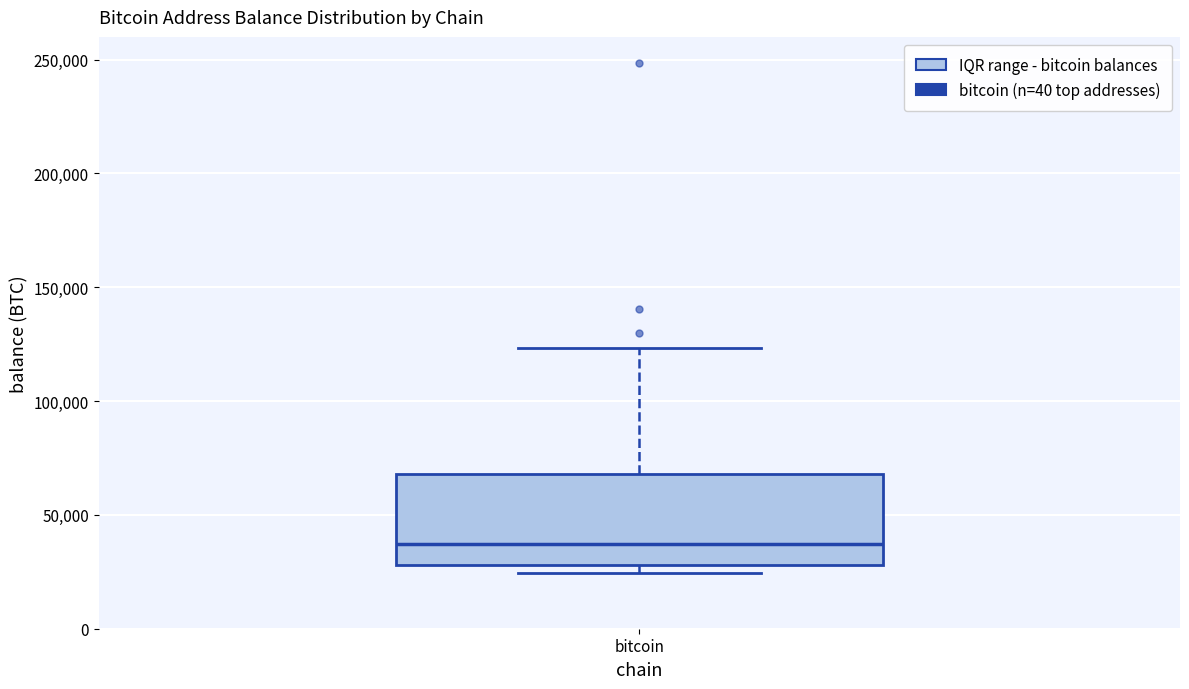

Transcribe this box plot: give where the median line is, the range the box spans, and where the two whiskers end, as read against the y-axis. The values are not printed on the chart, so give them approximately, as read against the axis.

median 35000, box 30000 to 70000, whiskers 25000 to 125000